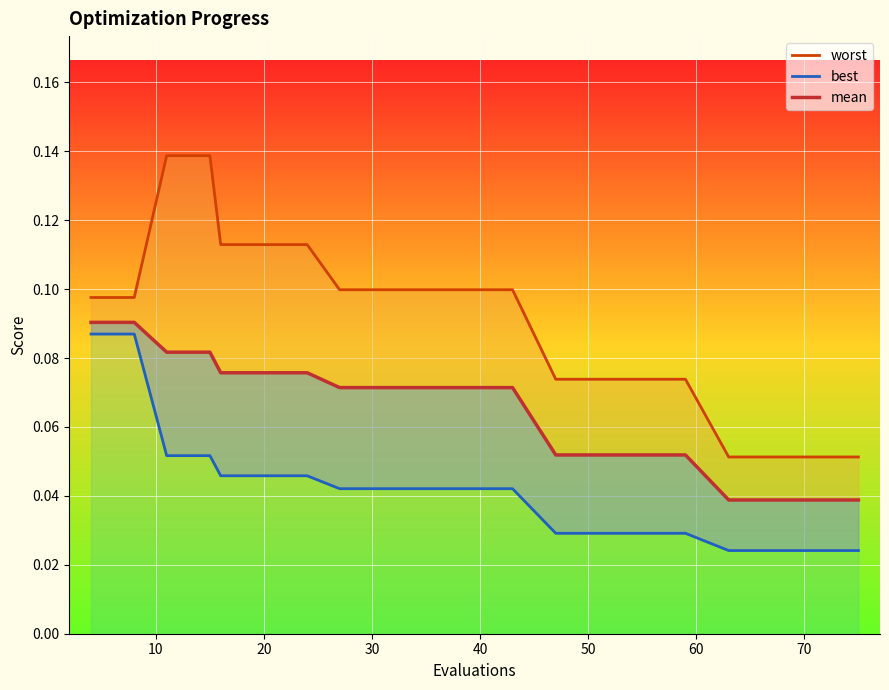

Count the number of categories in the chart.

20